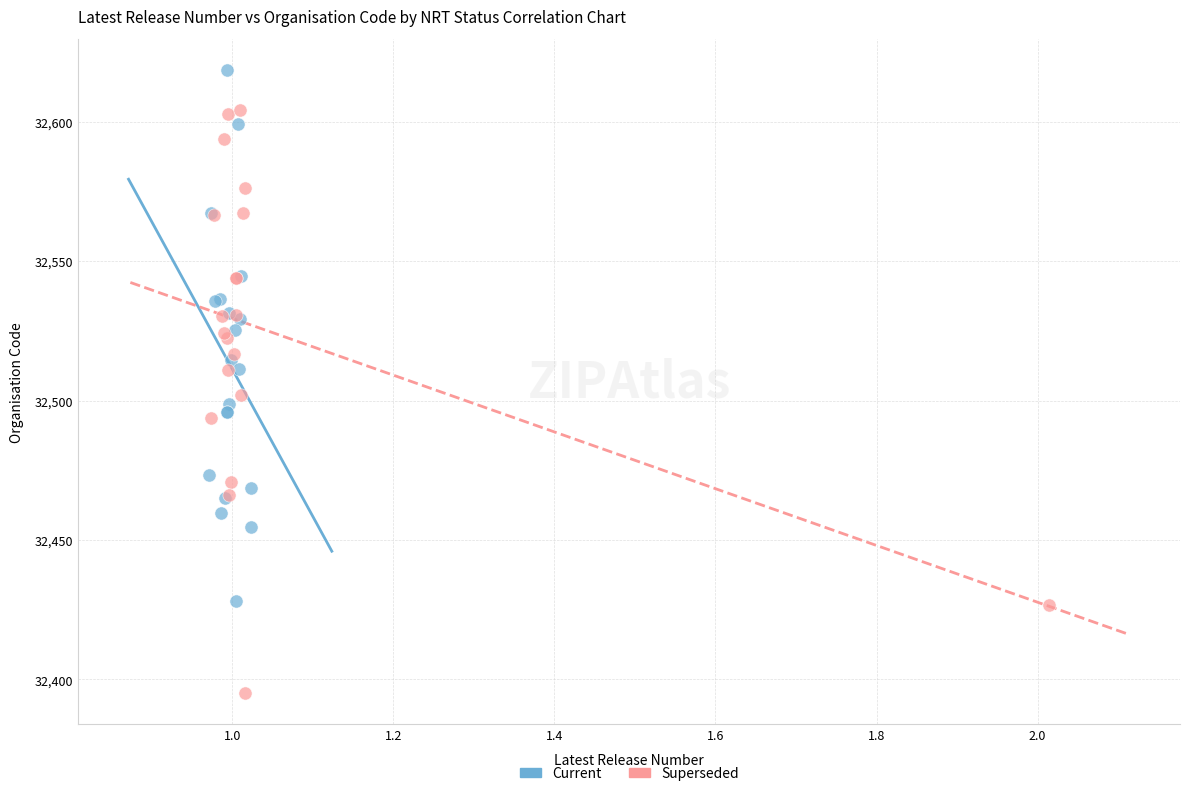

Which series reaches the minimum Y coordinate?

Superseded